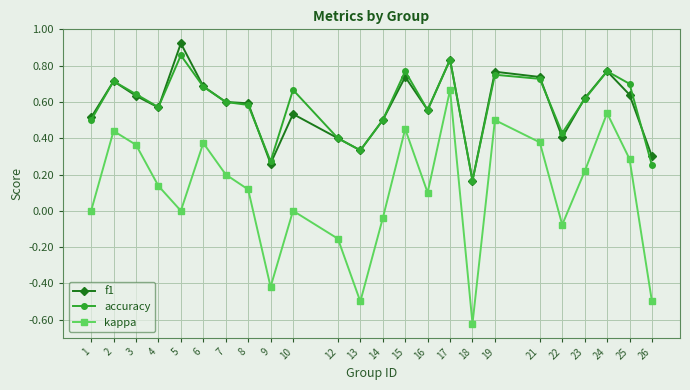

How many series are shown in this chart?

3